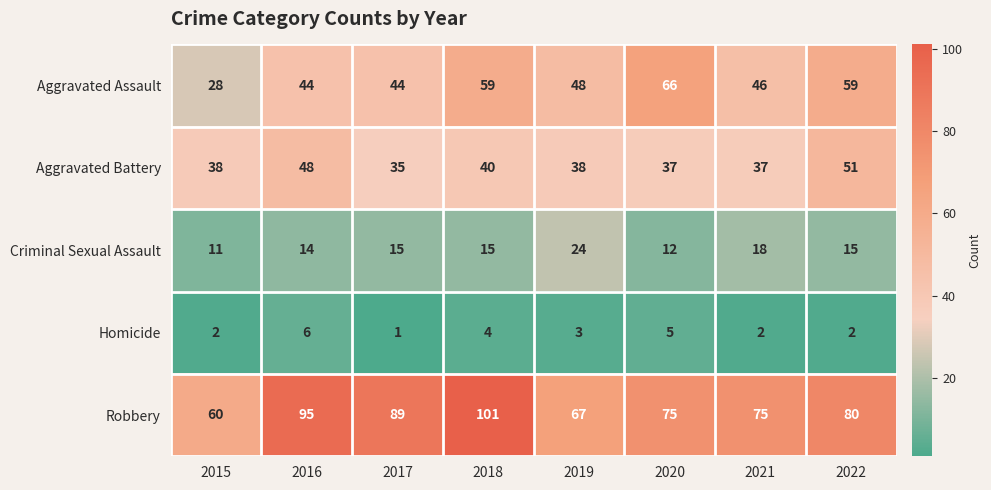

At how many categories does at least one series exceed 8?

8